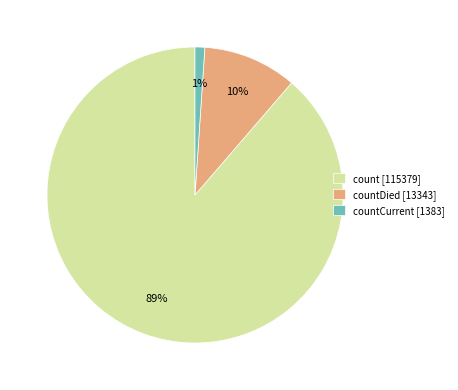

To the nearest percent, what is the average slice percentage?

33%